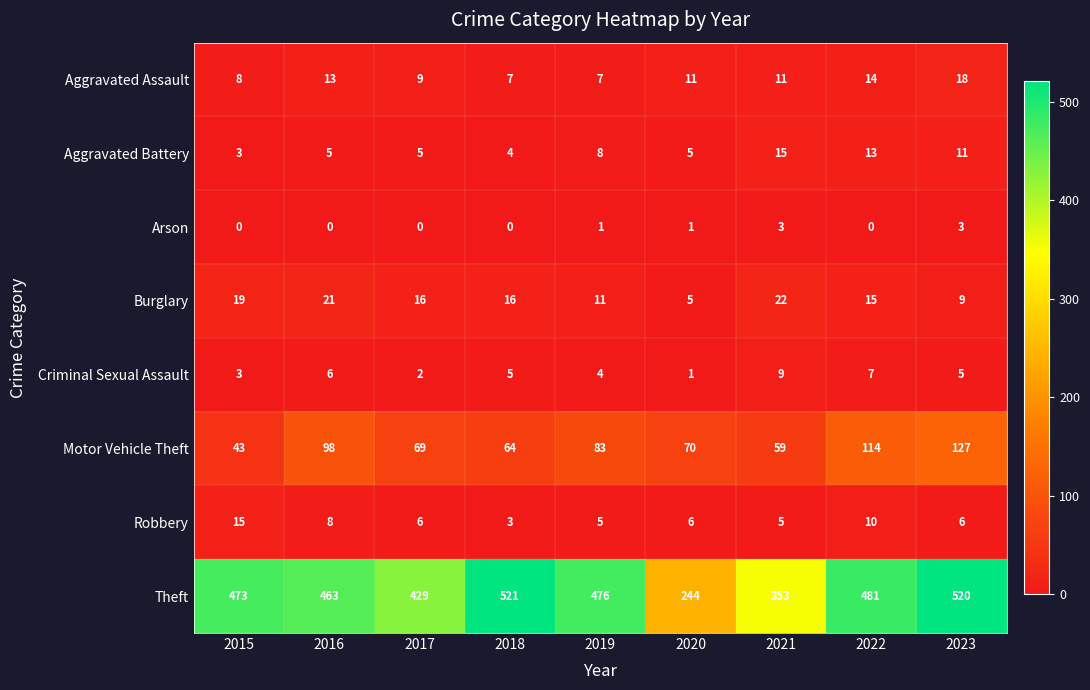

At how many categories does at least one series exceed 382?

7